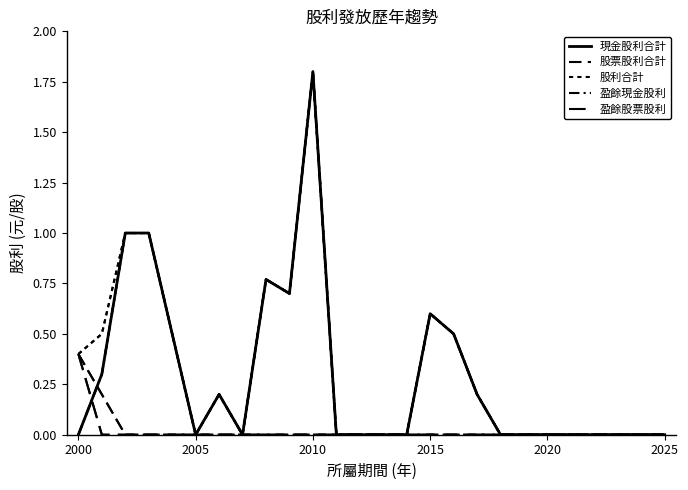

True or false: 盈餘股票股利 has more than 1 interior local peaks.

False